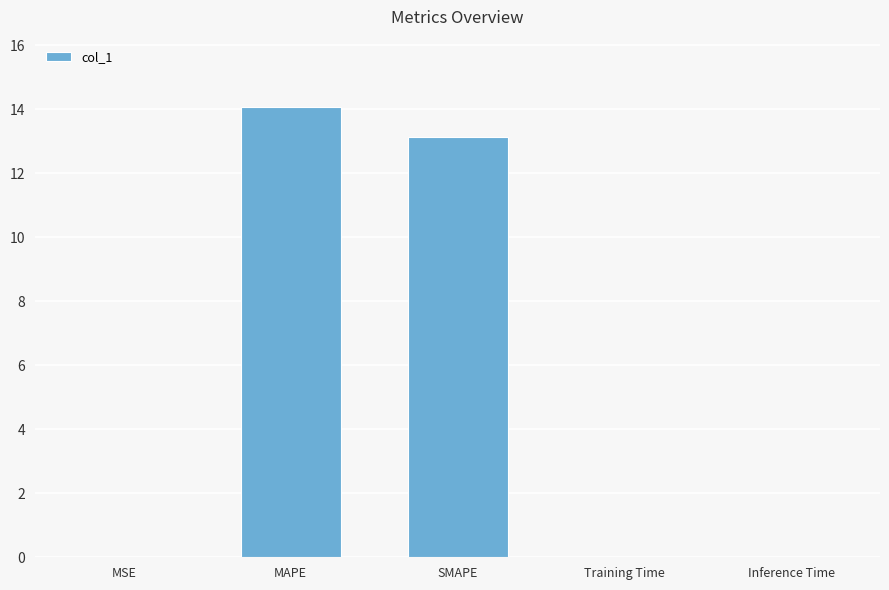

Between MAPE and Training Time, which is larger?

MAPE